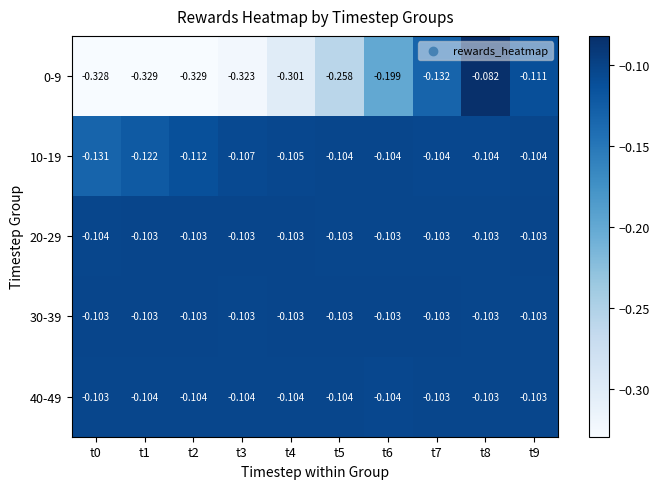

Is the value of 10-19 at t5 greater than the value of 0-9 at t1?

Yes